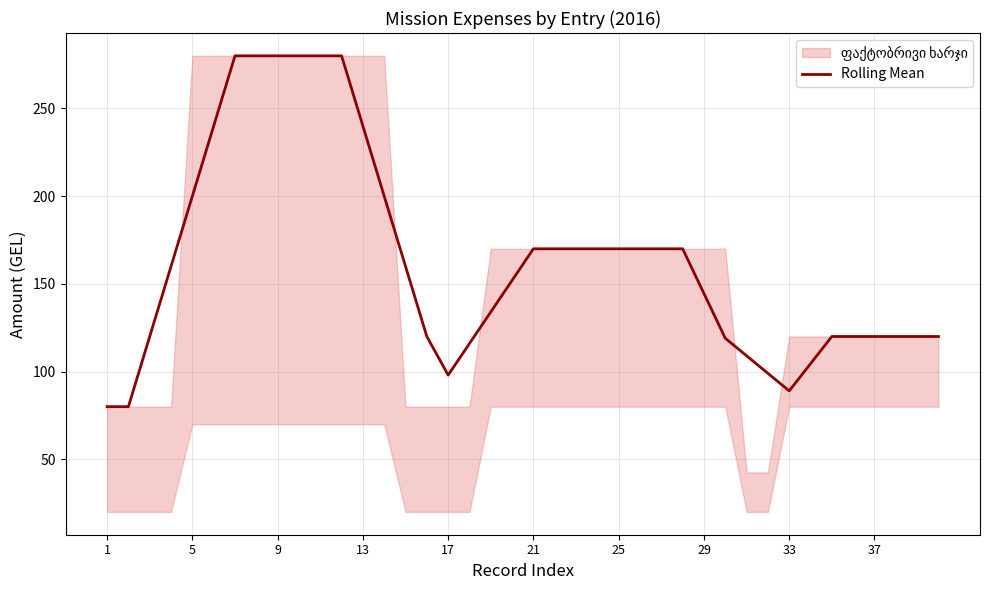

The value of Rolling Mean at 37 is 120.0. True or false?

True